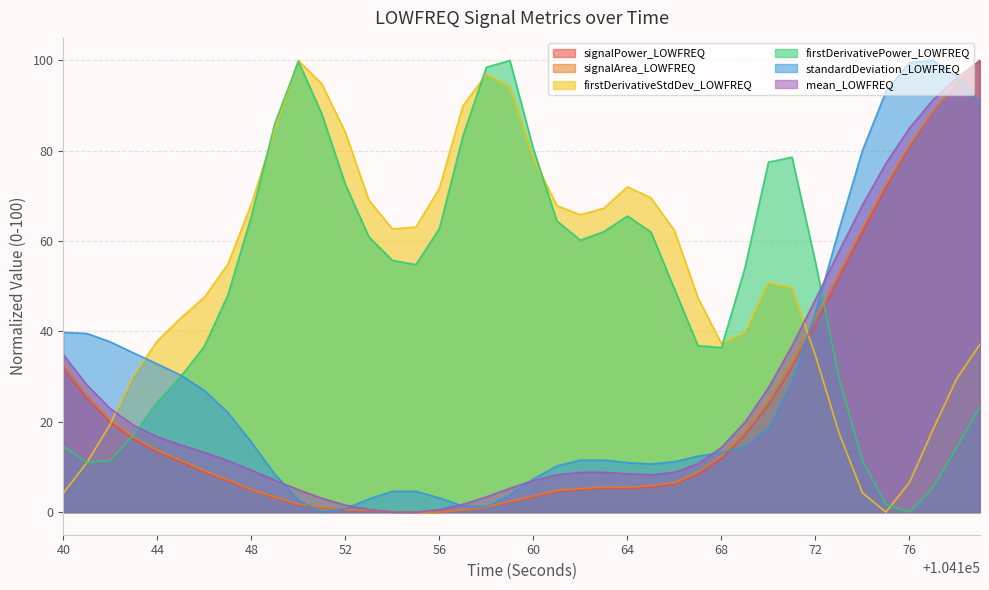

What is the spread (max minus min) of values at 104159?

97.8